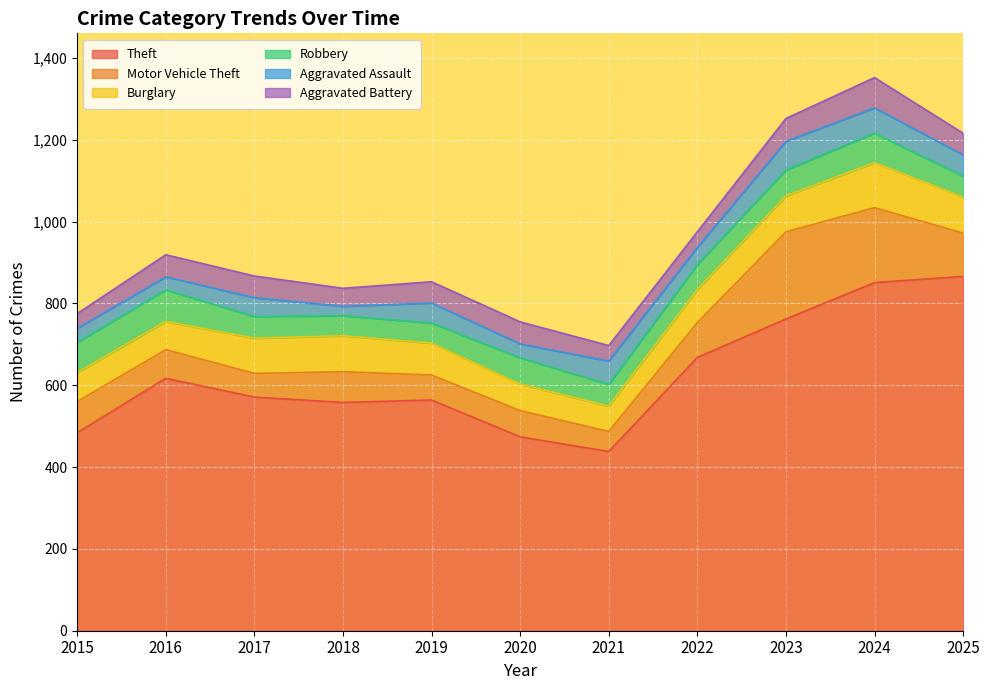

What is the greatest value displayed?

866